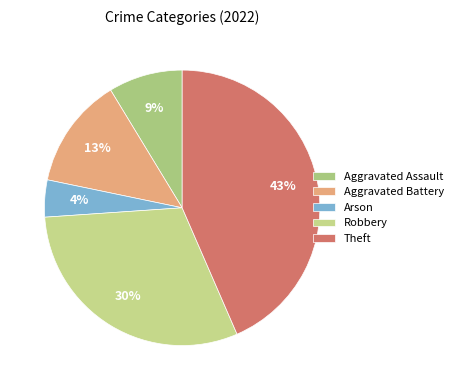

The Robbery slice represents 23% of the pie. True or false?

False